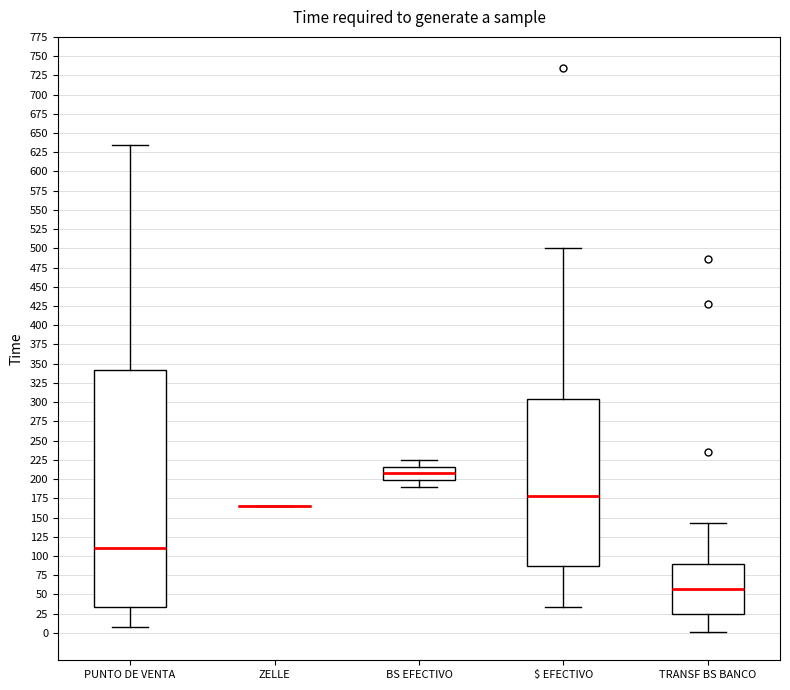

Reading left to right, transcribe this box plot: for each box, give where its median line is, the range the box spans, and where its two whiskers end, as read against the y-axis. The values are not printed on the chart, so give them approximately, as read against the axis.

PUNTO DE VENTA: median 110, box 35 to 340, whiskers 10 to 635
ZELLE: box collapsed to a line at 165, whiskers 165 to 165
BS EFECTIVO: median 210, box 200 to 215, whiskers 190 to 225
$ EFECTIVO: median 180, box 85 to 305, whiskers 35 to 500
TRANSF BS BANCO: median 55, box 25 to 90, whiskers 0 to 145